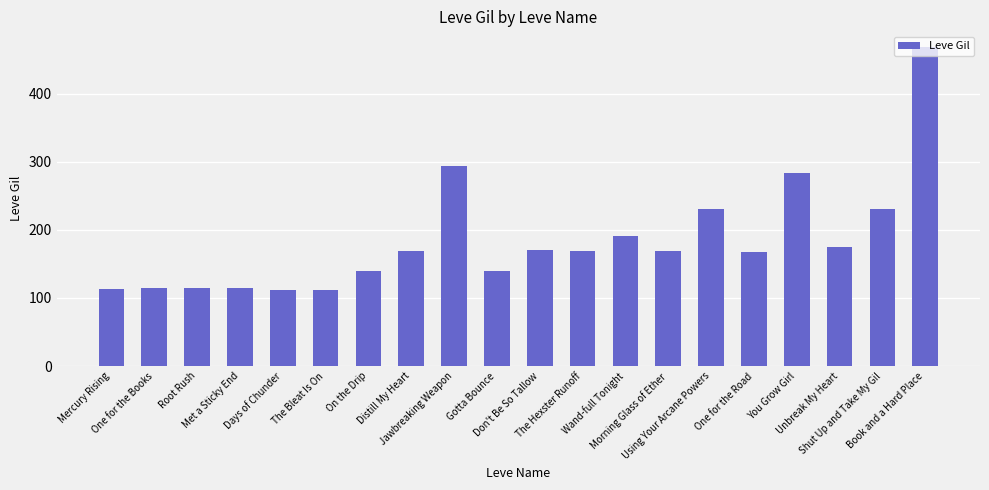

What is the difference between the maximum and minimum values?

356